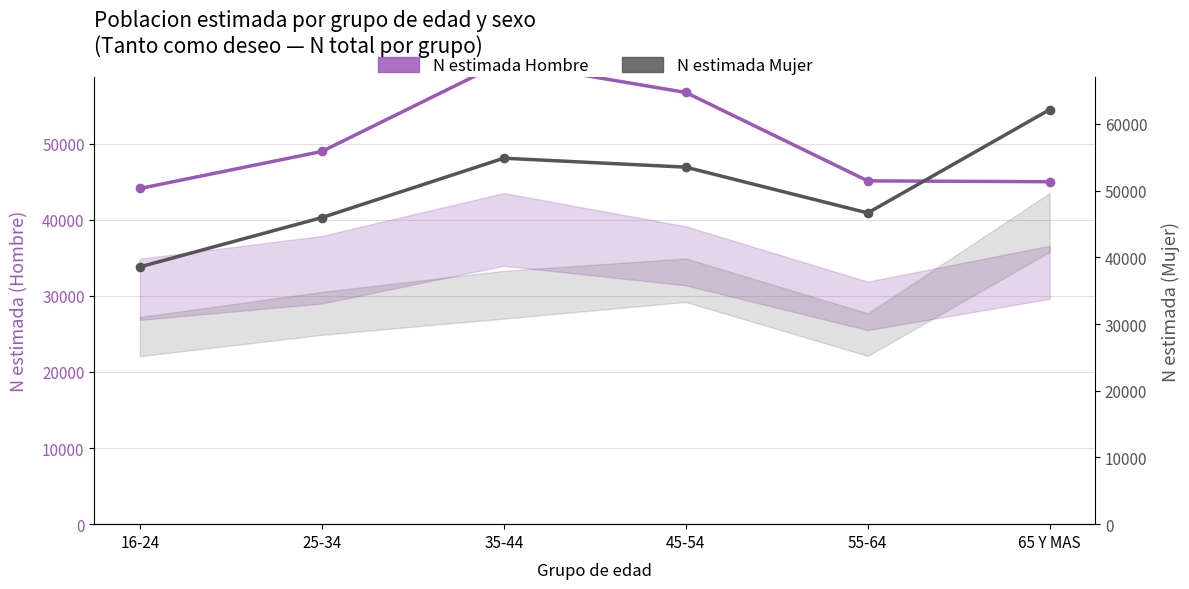

Between 35-44 and 16-24, which is larger?

35-44